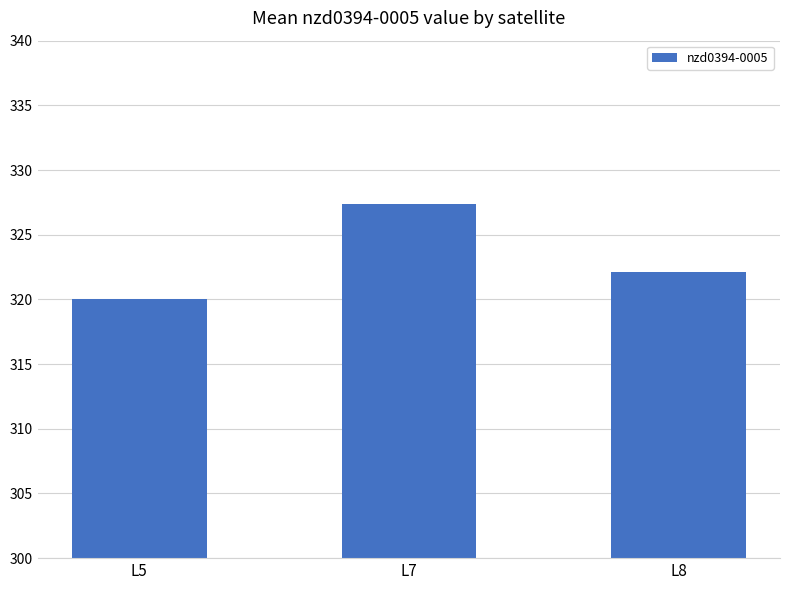

Read the value at L5.

320.1